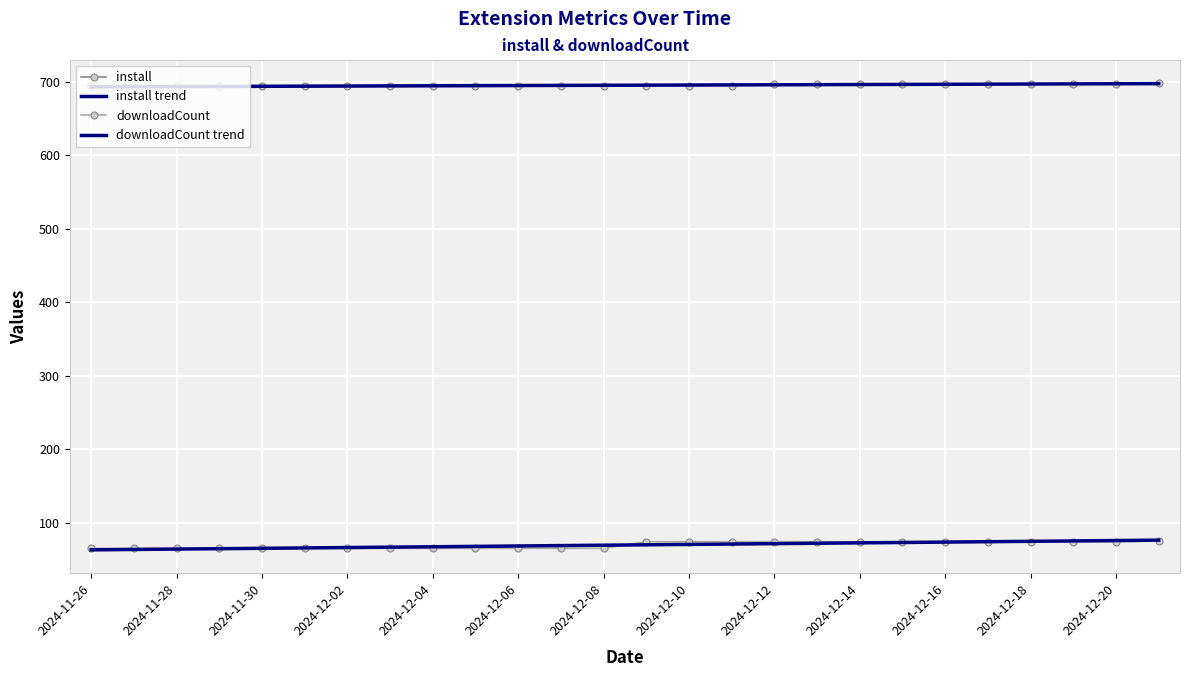

Which series has the largest total across all categories?

install